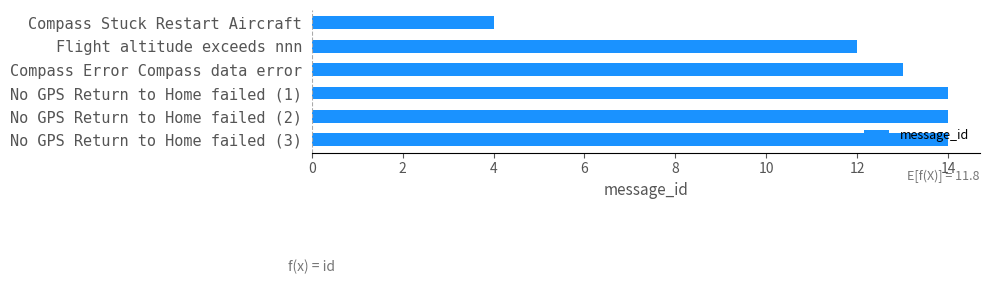

What is the difference between the maximum and minimum values?

10